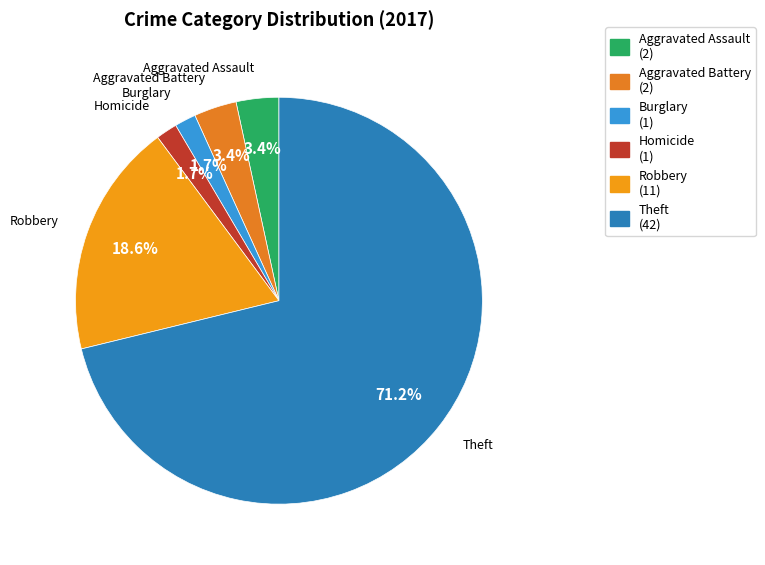

Which category has the biggest portion of the pie?

Theft